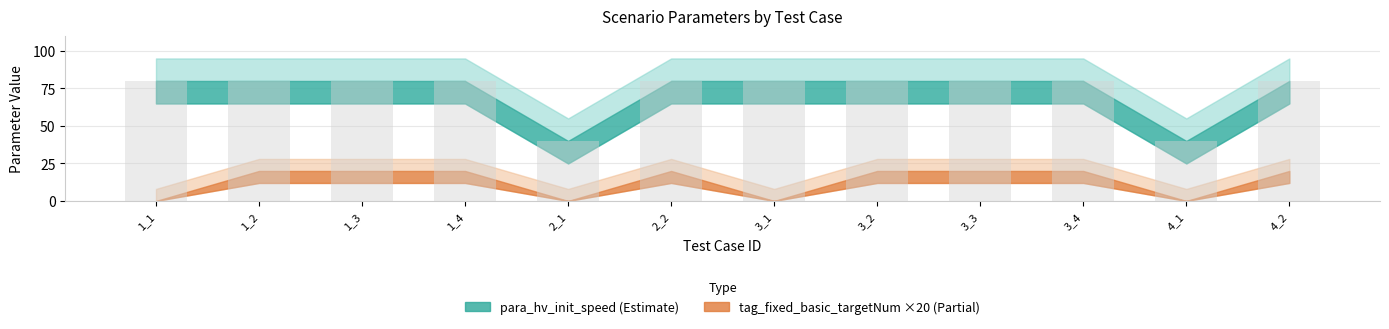

What is the difference between the second highest and minimum values?

40